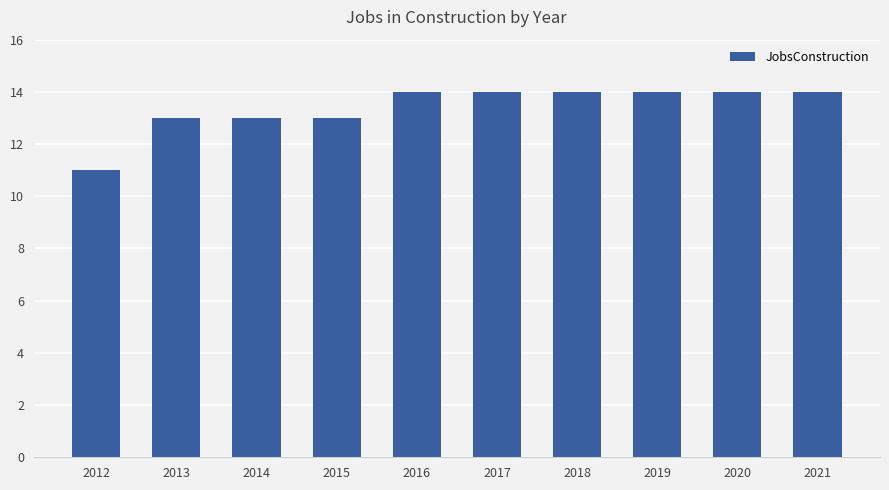

What is the difference between the second highest and second lowest values?

1